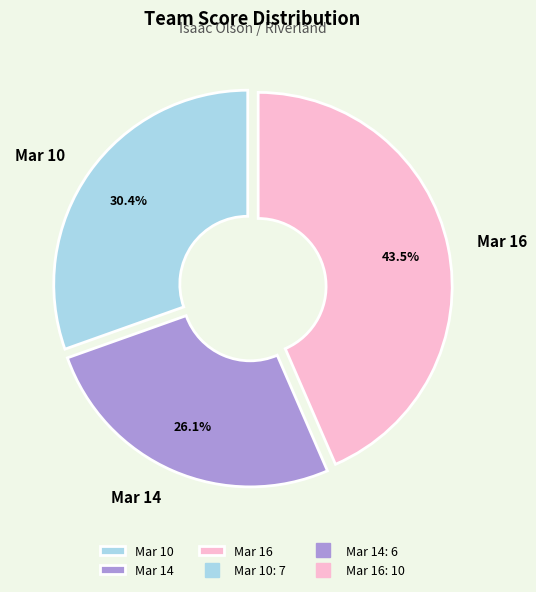

How many segments does this pie chart have?

3